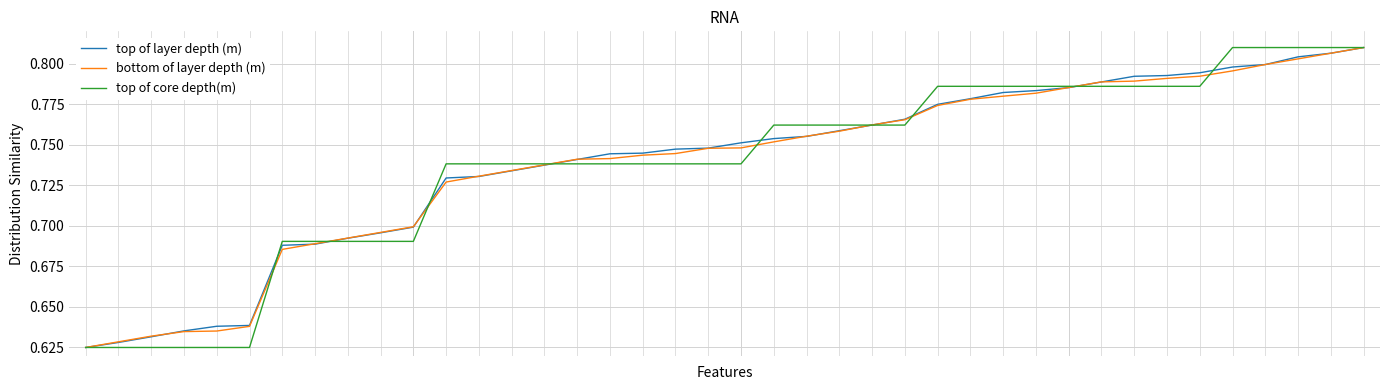

How many top of layer depth (m) values are between 0 and 1?

40